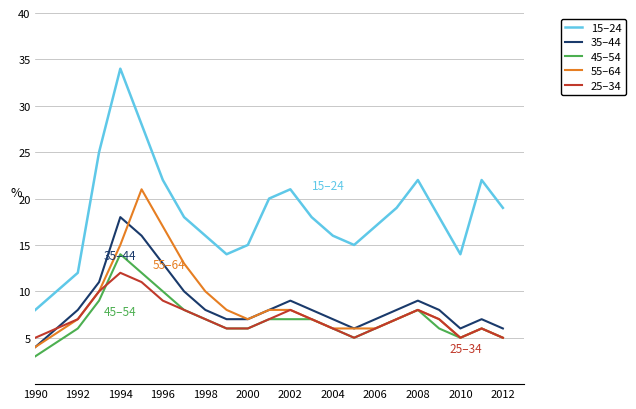

True or false: 25–34 and 15–24 intersect in this chart.

False